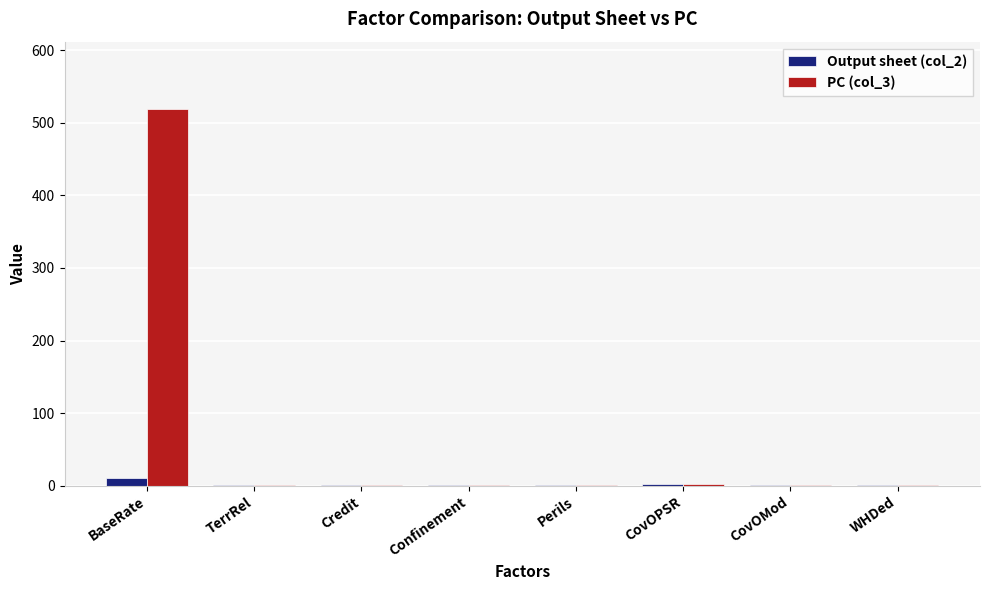

Which category has the highest value in the PC (col_3) series?

BaseRate